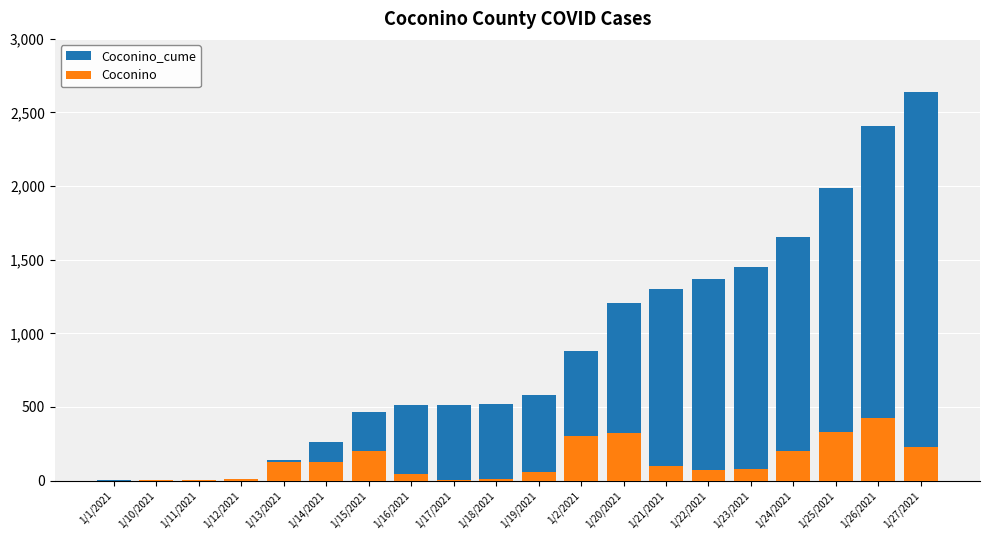

Which series changed the most between 1/12/2021 and 1/19/2021?

Coconino_cume